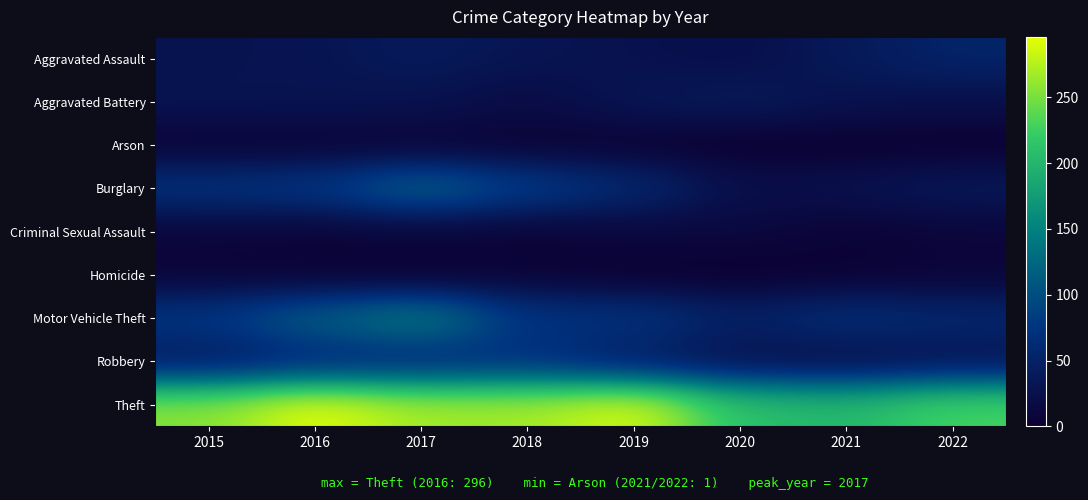

How many distinct data groups are displayed?

9